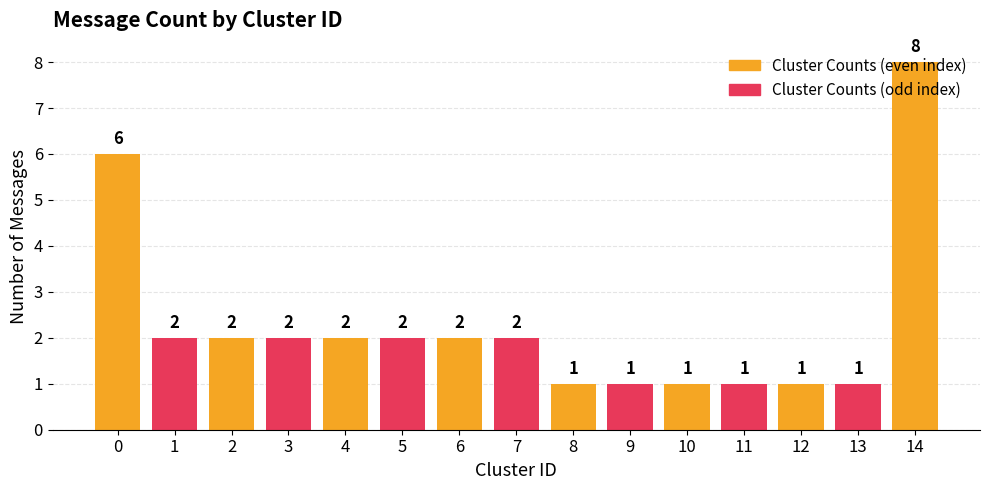

Are the bars horizontal?

No